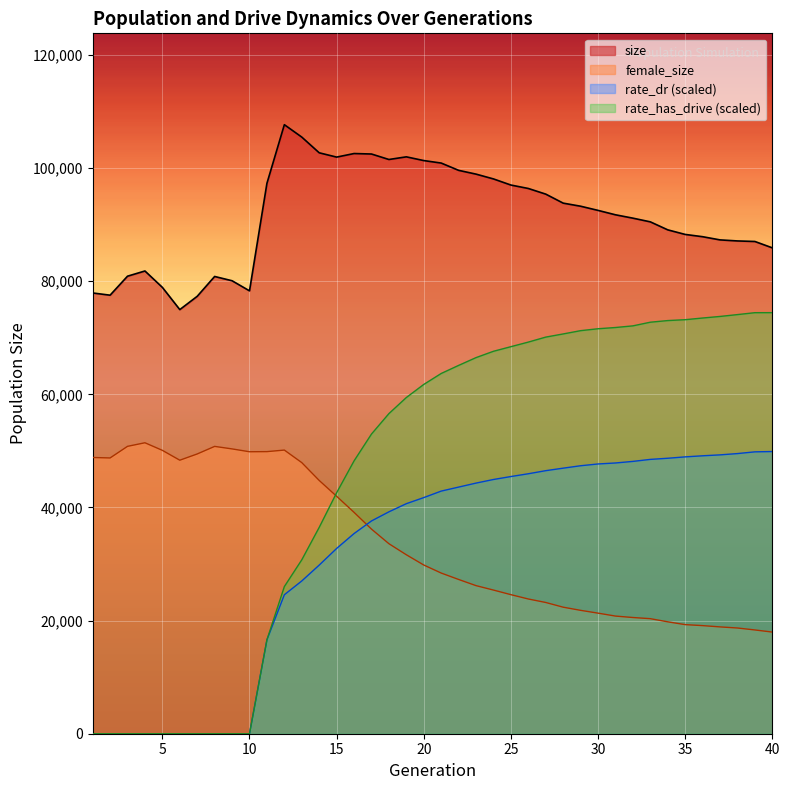

How many categories are shown in the chart?

40